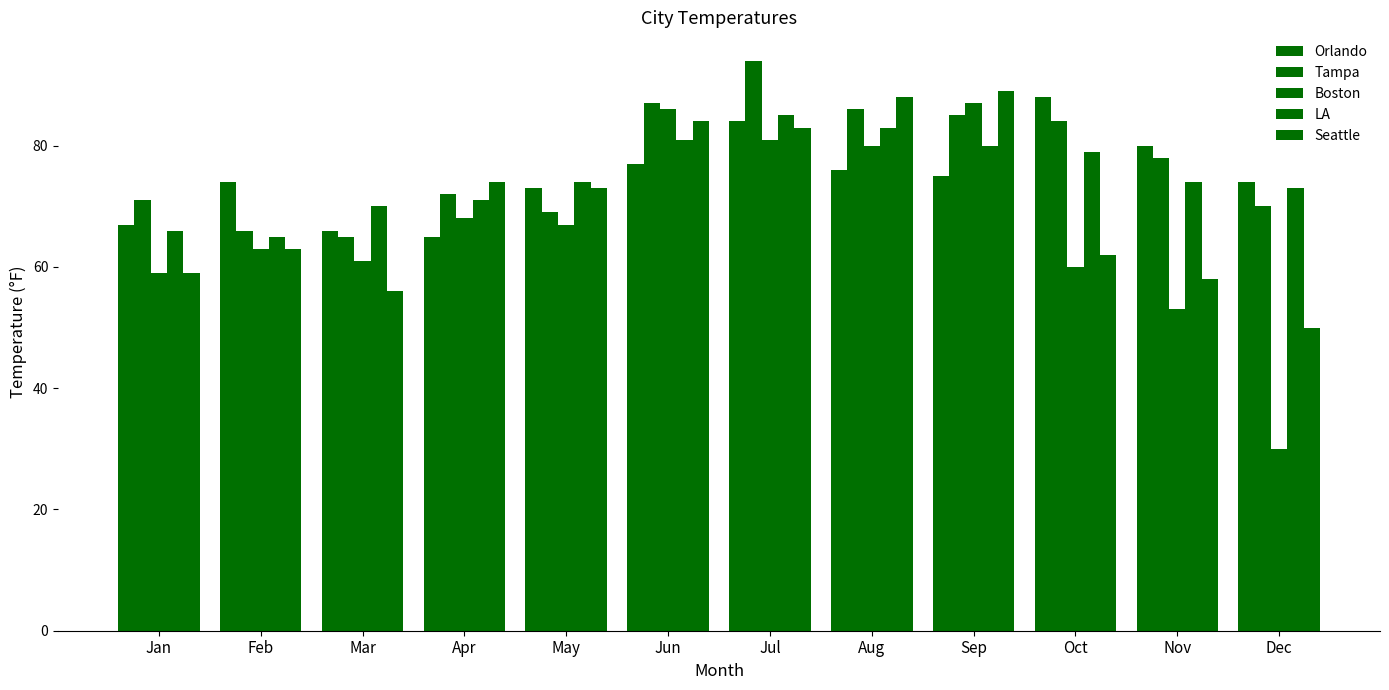

Reading right to left, list all the values displayed in this chart.

Orlando: 74	80	88	75	76	84	77	73	65	66	74	67
Tampa: 70	78	84	85	86	94	87	69	72	65	66	71
Boston: 30	53	60	87	80	81	86	67	68	61	63	59
LA: 73	74	79	80	83	85	81	74	71	70	65	66
Seattle: 50	58	62	89	88	83	84	73	74	56	63	59